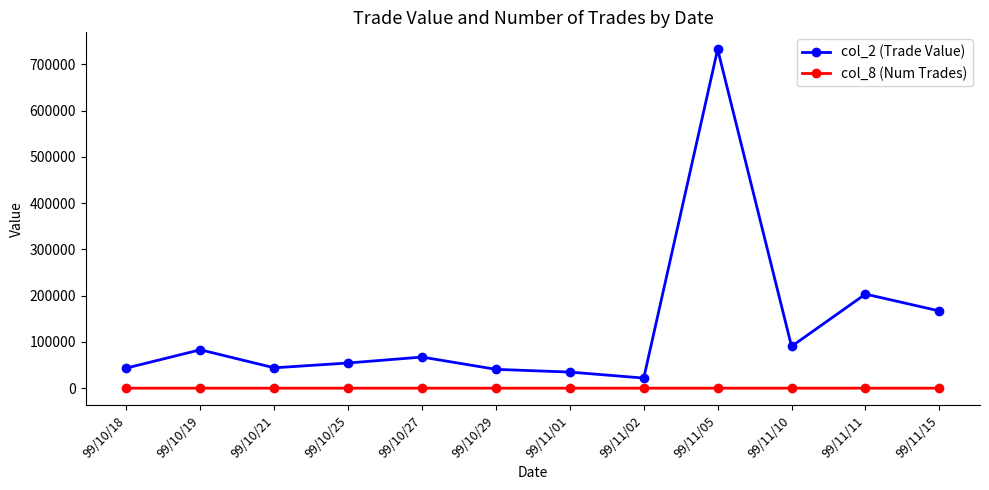

True or false: col_2 (Trade Value) and col_8 (Num Trades) intersect in this chart.

False